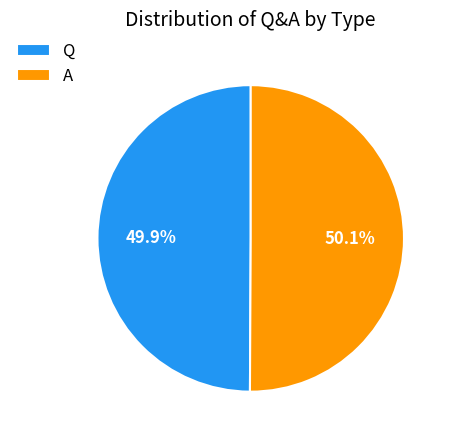

What is the ratio of the value at A to the value at Q?

1.0